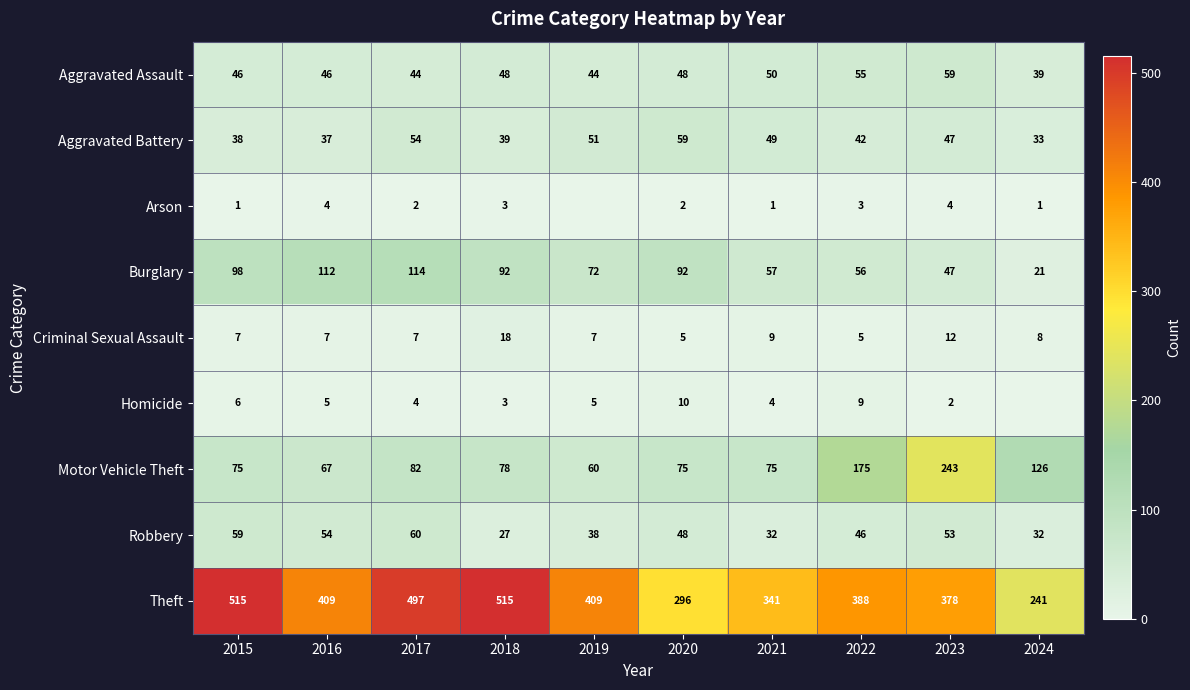

At which category is the sum across all series the highest?

2017